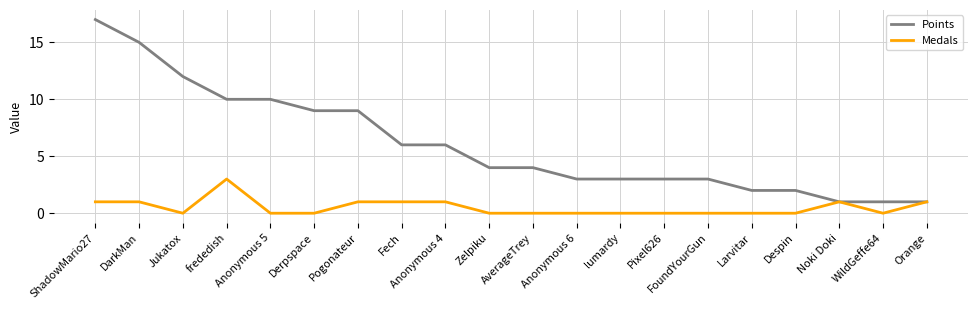

What position from the left is Jukatox?

3